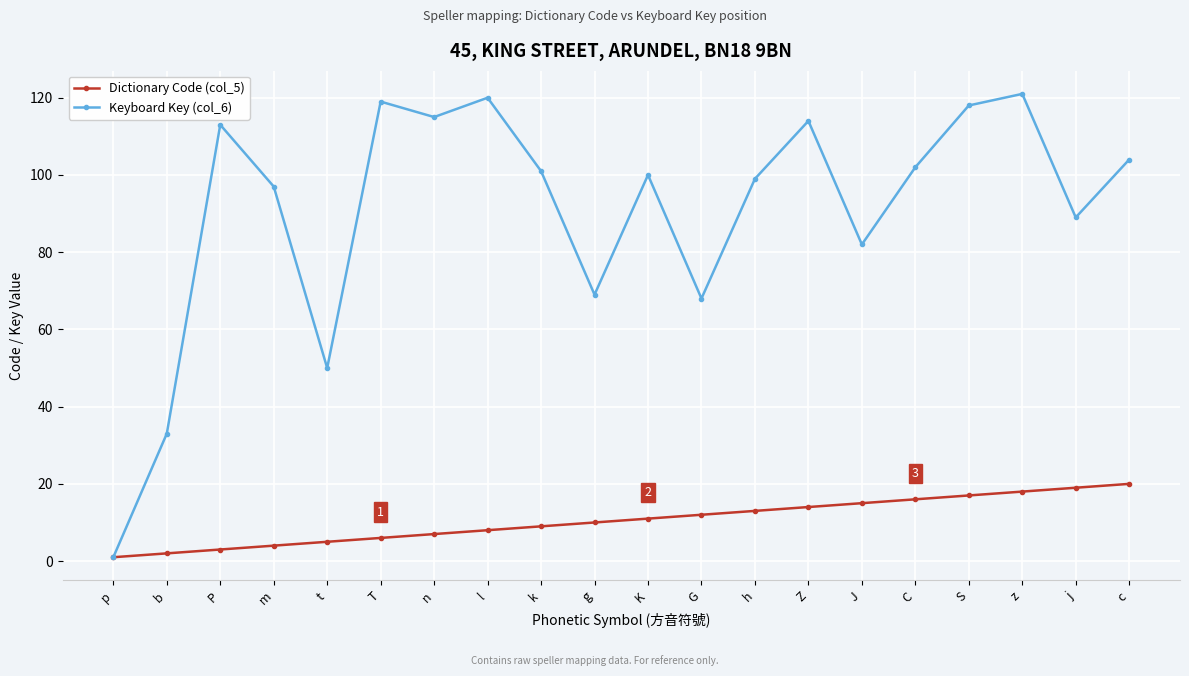

At c, list the series in order from largest to smallest.

Keyboard Key (col_6), Dictionary Code (col_5)